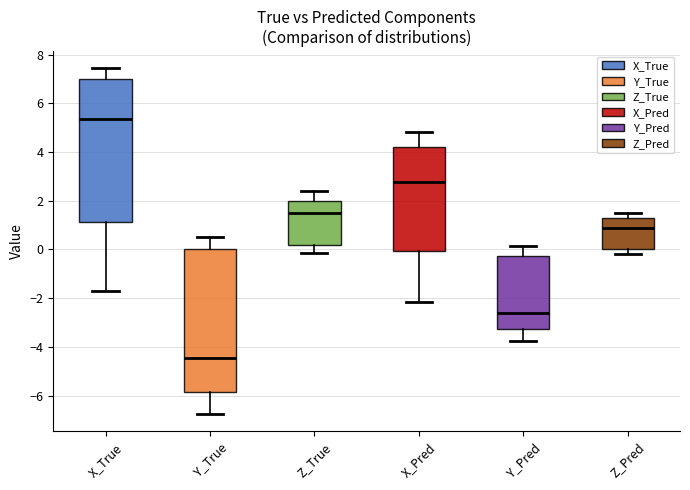

Reading left to right, transcribe this box plot: for each box, give where its median line is, the range the box spans, and where its two whiskers end, as read against the y-axis. The values are not printed on the chart, so give them approximately, as read against the axis.

X_True: median 5.4, box 1.2 to 7.0, whiskers -1.8 to 7.4
Y_True: median -4.4, box -5.8 to 0.0, whiskers -6.8 to 0.6
Z_True: median 1.4, box 0.2 to 2.0, whiskers -0.2 to 2.4
X_Pred: median 2.8, box 0.0 to 4.2, whiskers -2.2 to 4.8
Y_Pred: median -2.6, box -3.2 to -0.2, whiskers -3.8 to 0.2
Z_Pred: median 0.8, box 0.0 to 1.2, whiskers -0.2 to 1.4